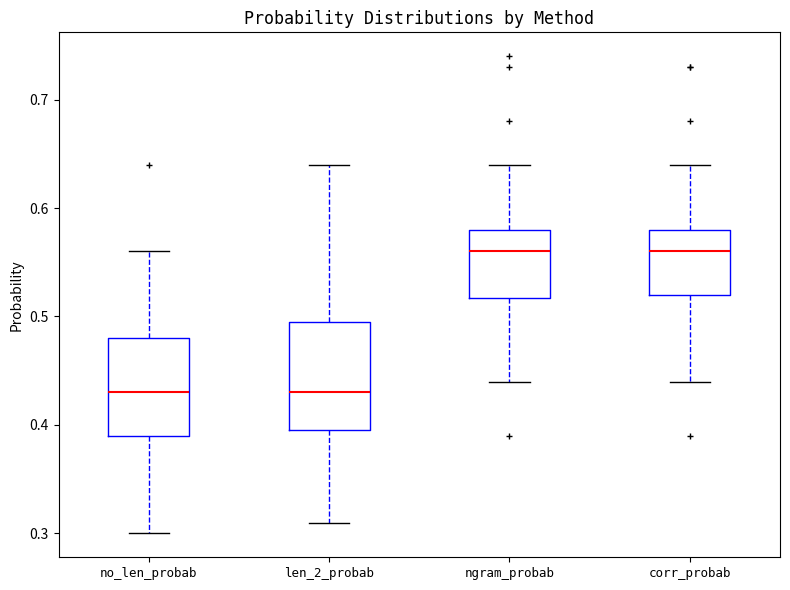

Reading left to right, transcribe this box plot: for each box, give where its median line is, the range the box spans, and where its two whiskers end, as read against the y-axis. The values are not printed on the chart, so give them approximately, as read against the axis.

no_len_probab: median 0.43, box 0.39 to 0.48, whiskers 0.30 to 0.56
len_2_probab: median 0.43, box 0.40 to 0.50, whiskers 0.31 to 0.64
ngram_probab: median 0.56, box 0.52 to 0.58, whiskers 0.44 to 0.64
corr_probab: median 0.56, box 0.52 to 0.58, whiskers 0.44 to 0.64